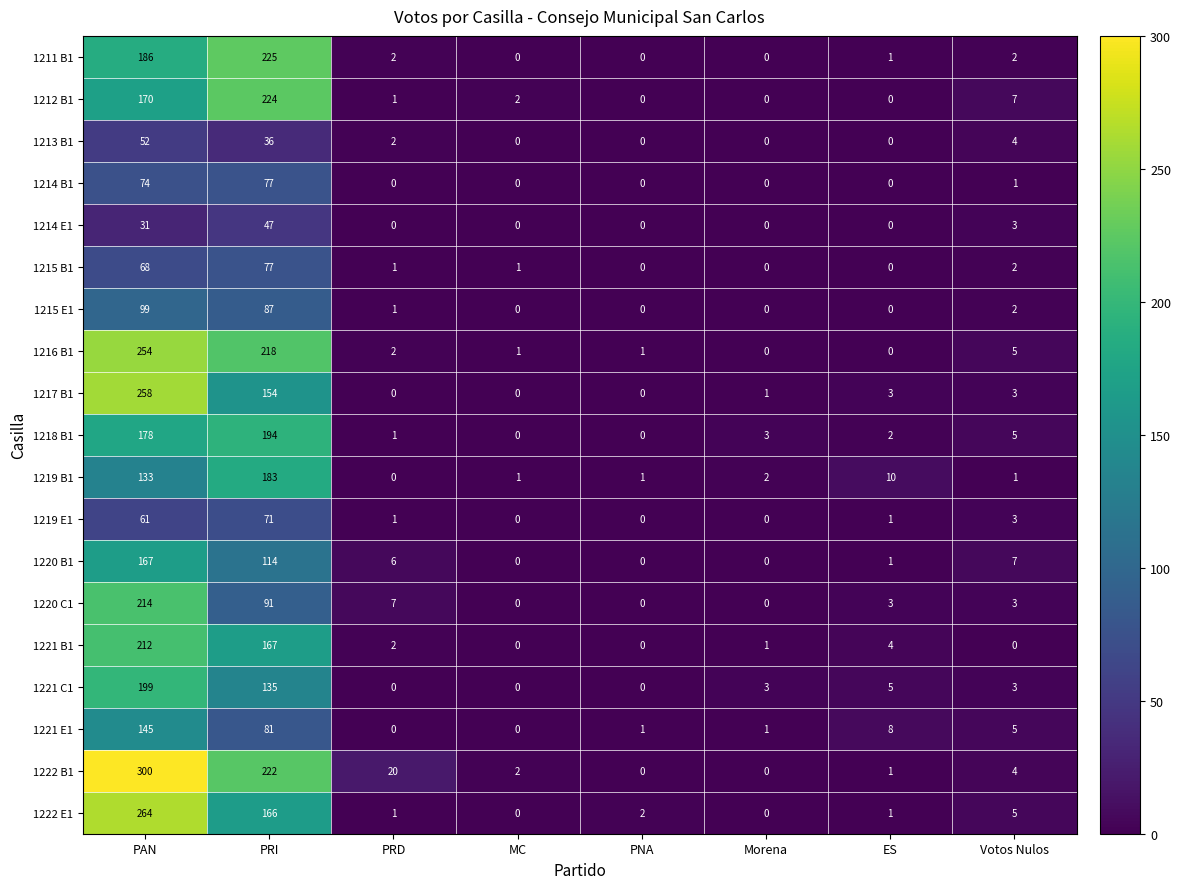

How many values in the 1217 B1 series are below 3?

4